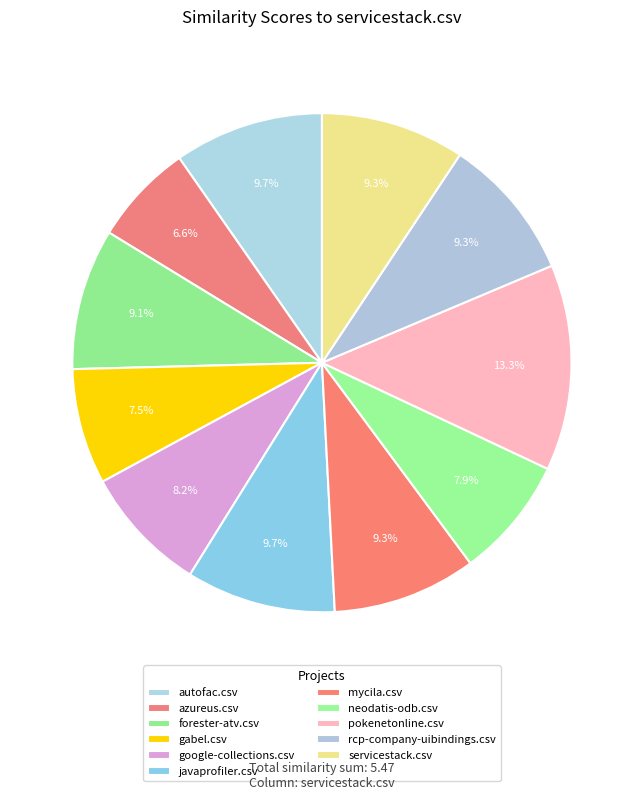

How many slices are in this pie chart?

11